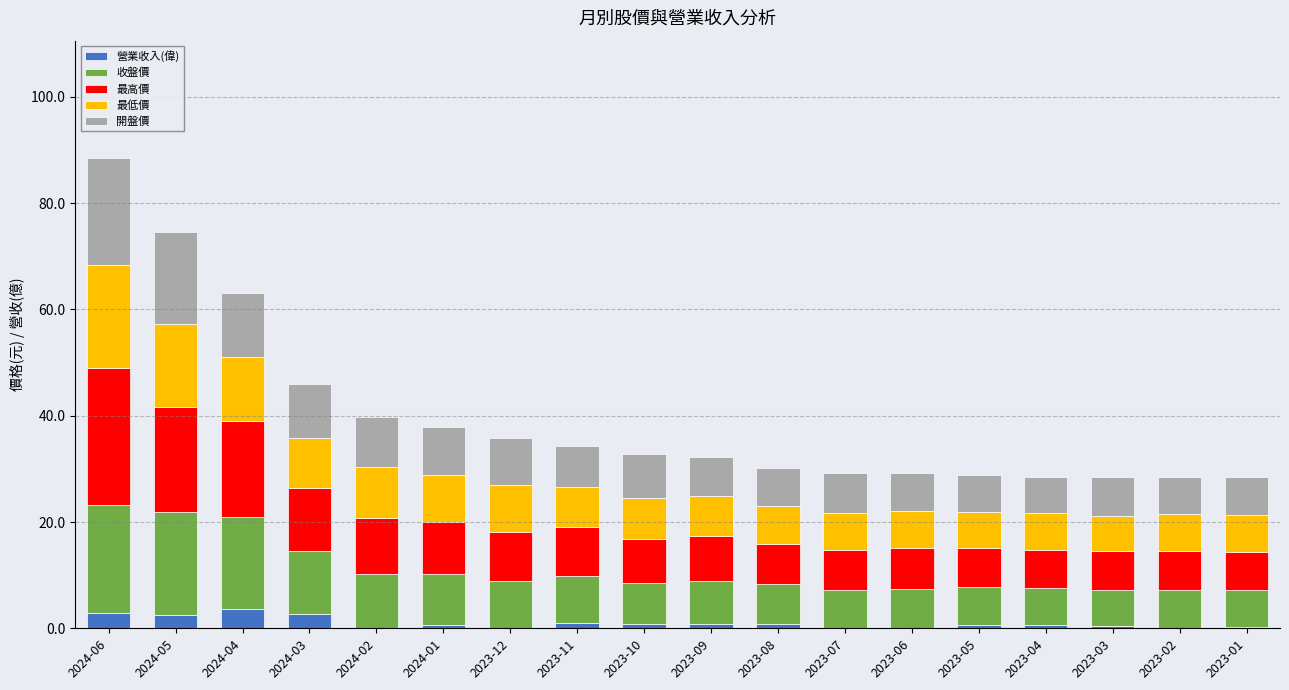

At which category is the sum across all series the highest?

2024-06